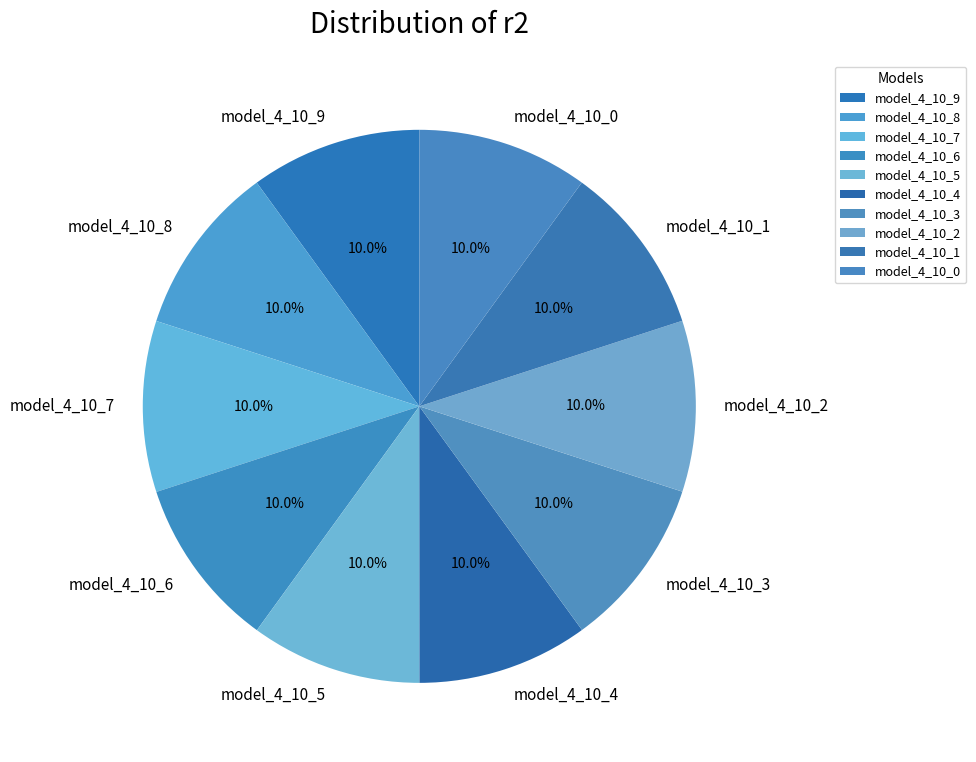

Is there any slice that represents more than half of the pie?

No